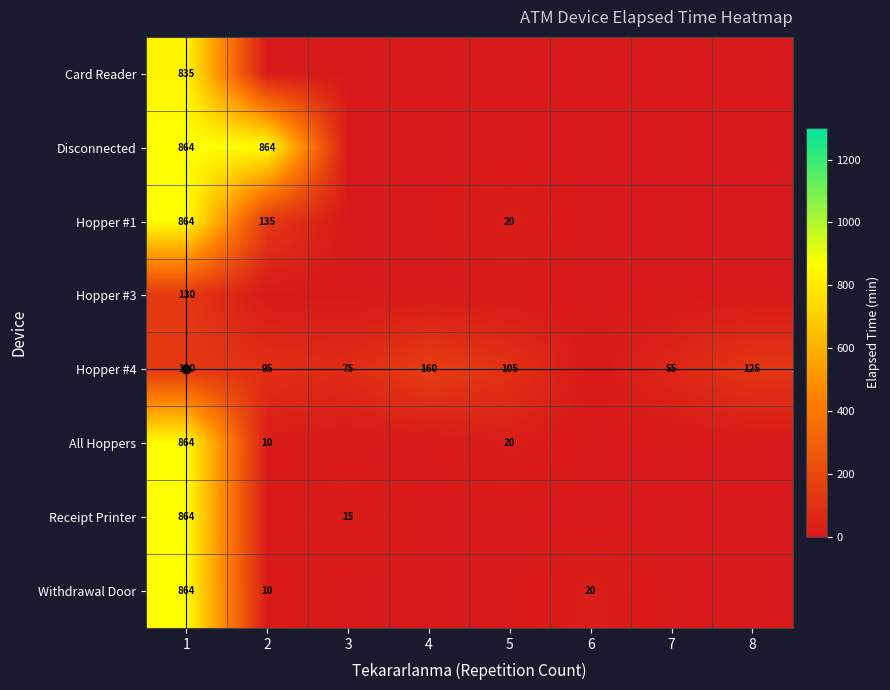

The All Hoppers series shows 17 at 2. True or false?

False